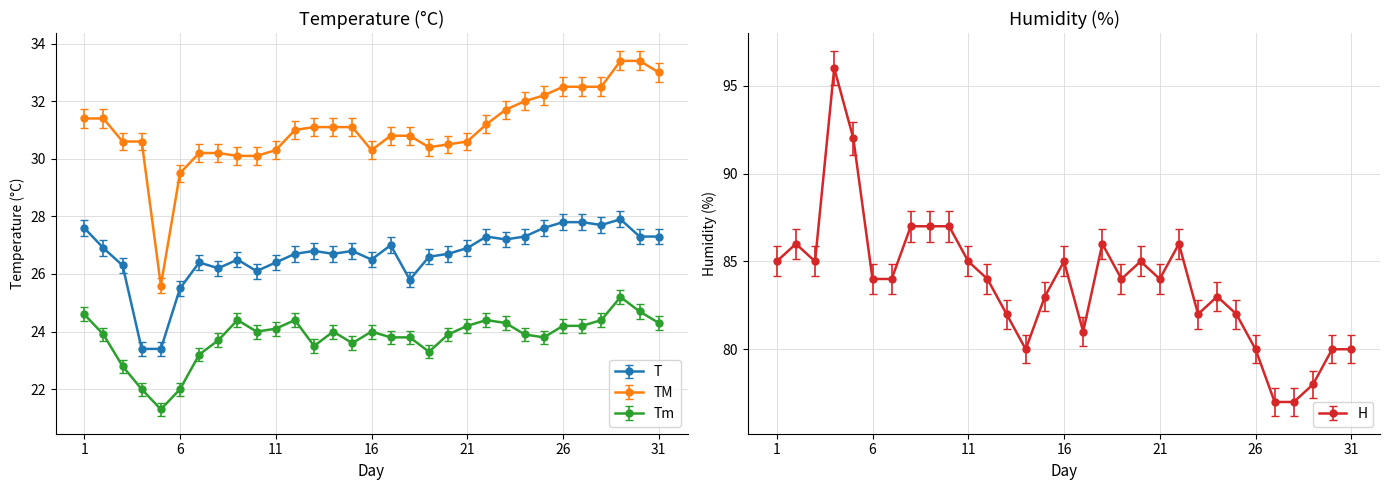

True or false: TM and T cross at least once.

False